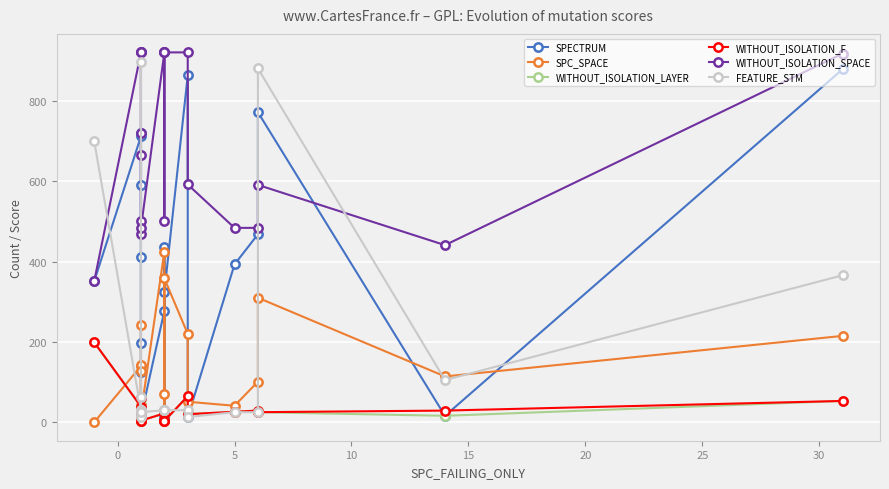

How many series are shown in this chart?

6